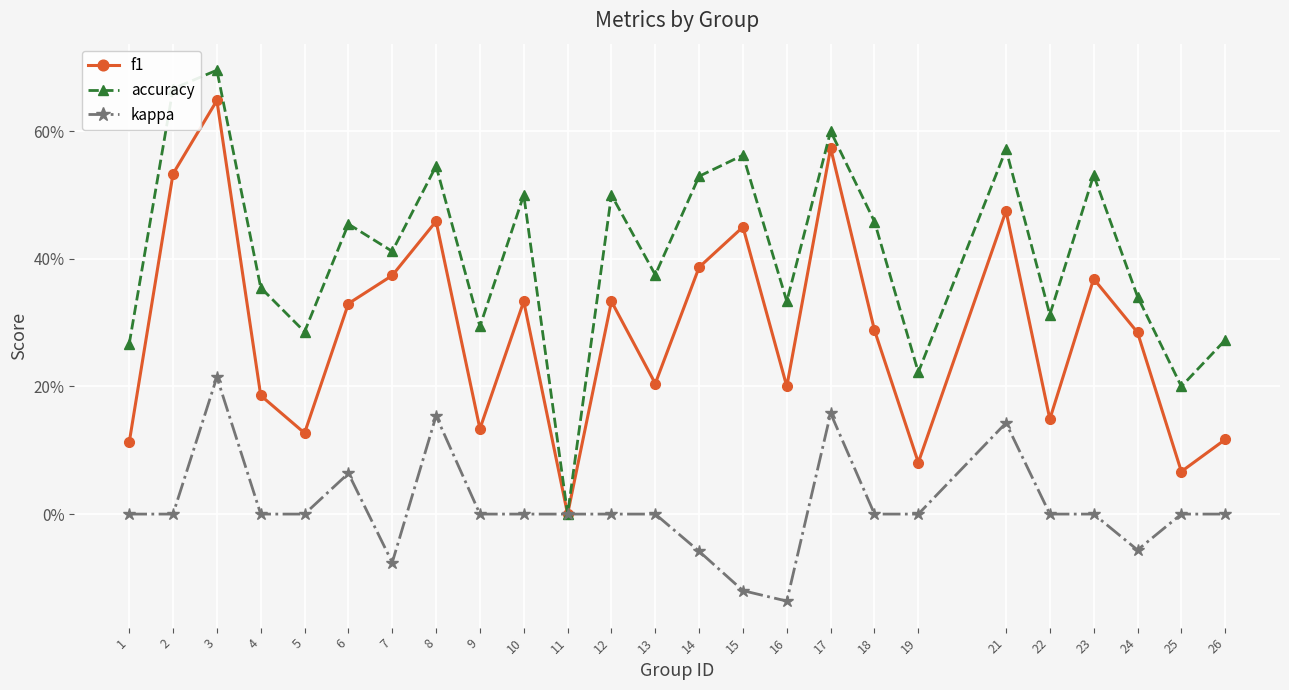

Does the chart display data point markers on the line(s)?

Yes